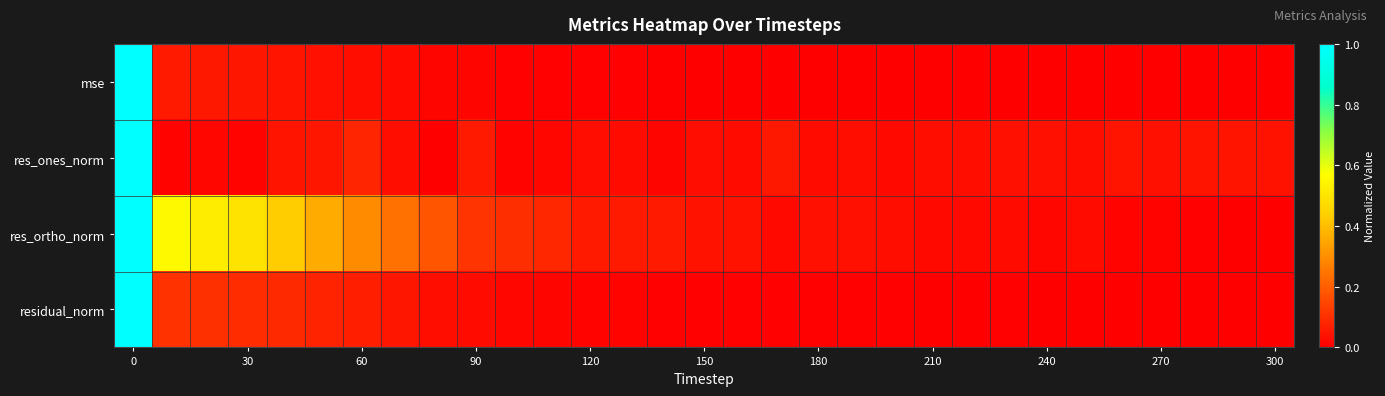

Which series has the largest range (max minus min)?

mse